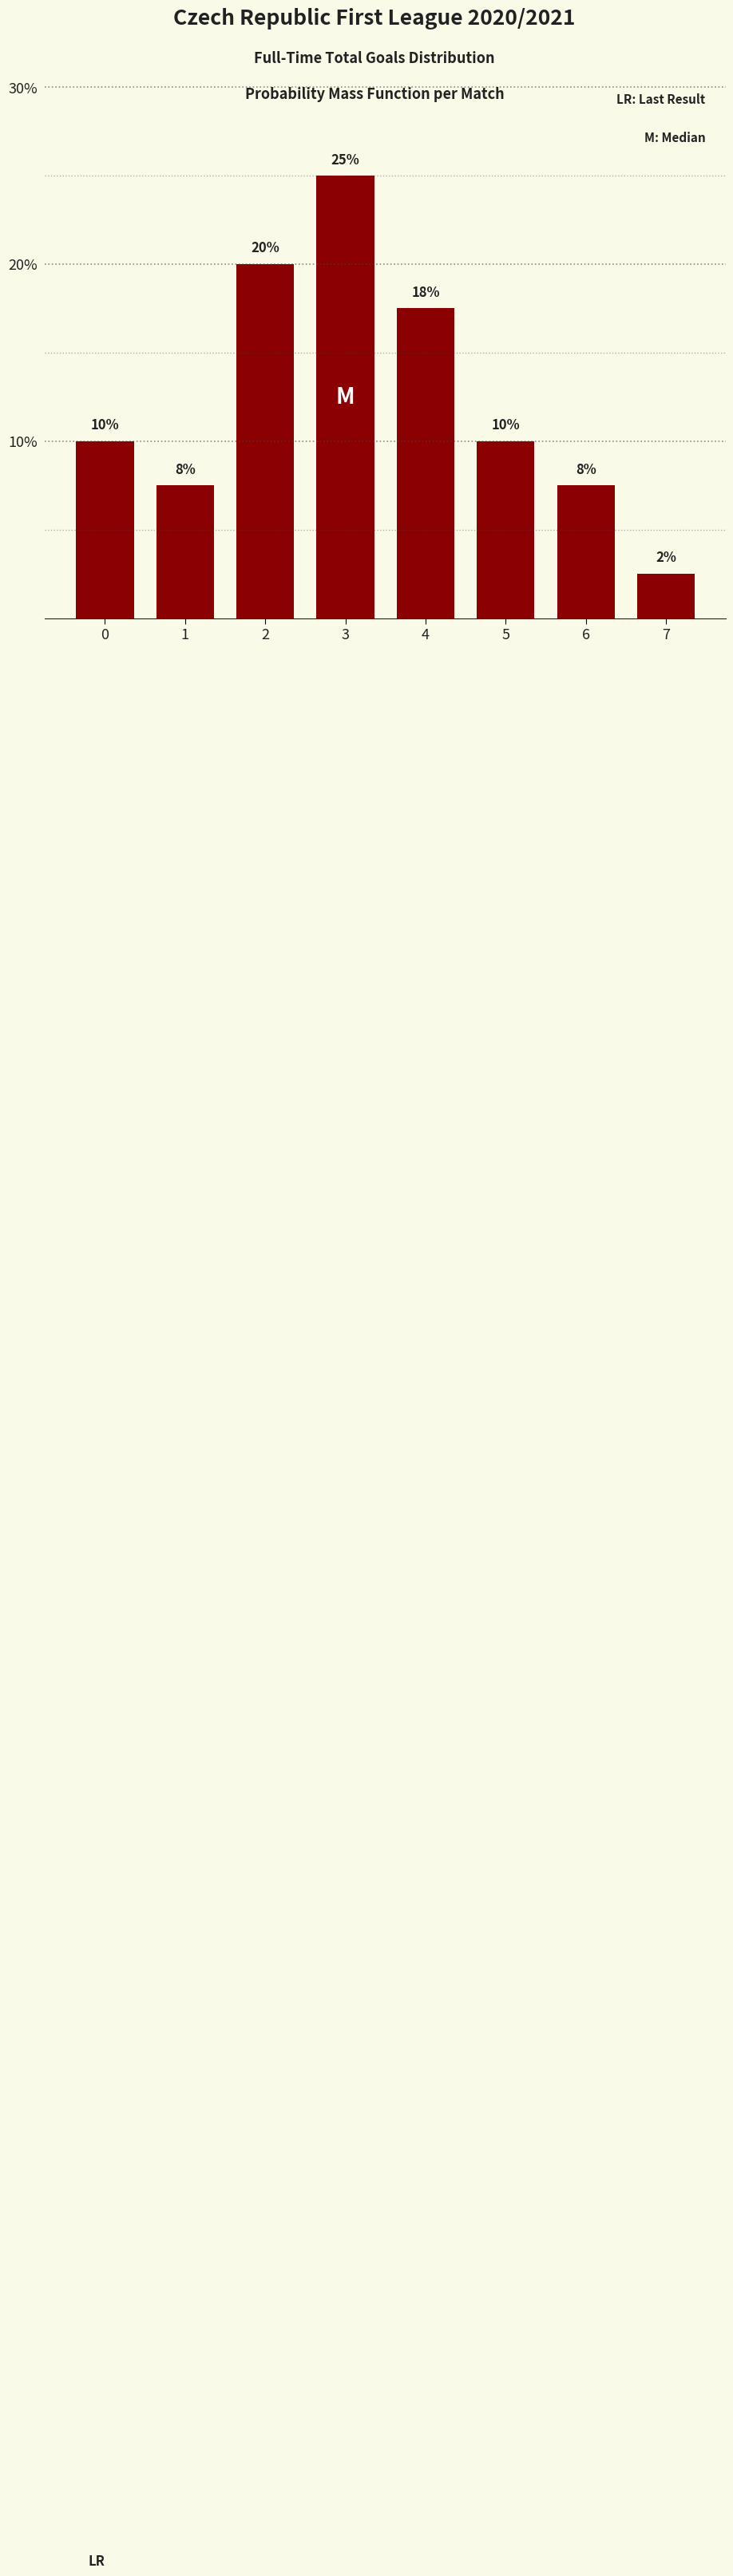

Read the value at 2.

20.0